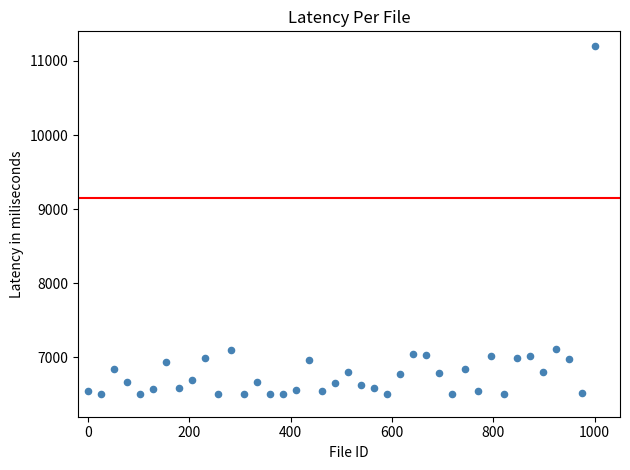

What is the range of Y values (max minus min)?

4700.0